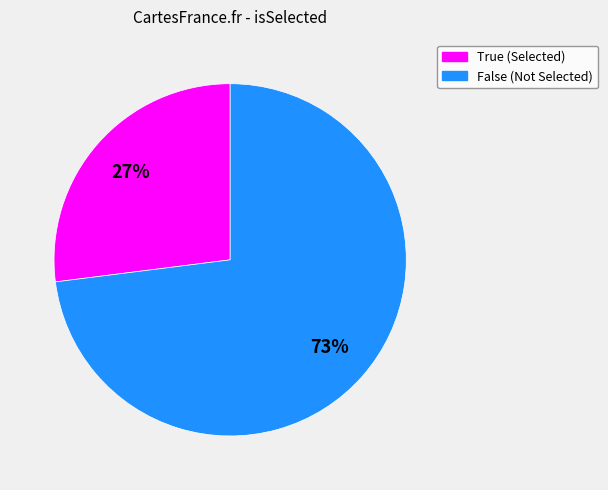

To the nearest percent, what is the difference between the False and True slice percentages?

46%